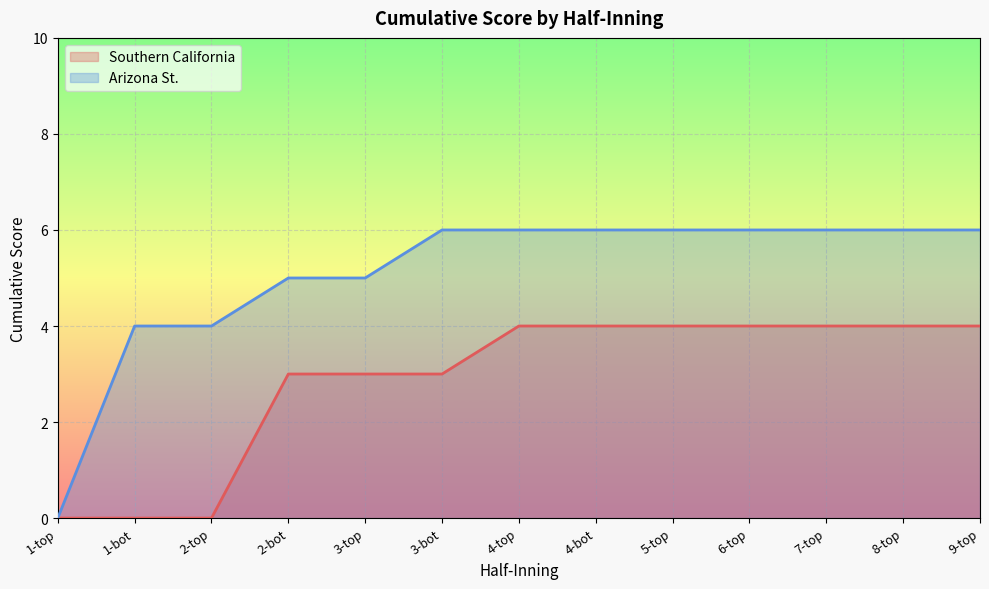

How many categories are shown in the chart?

13